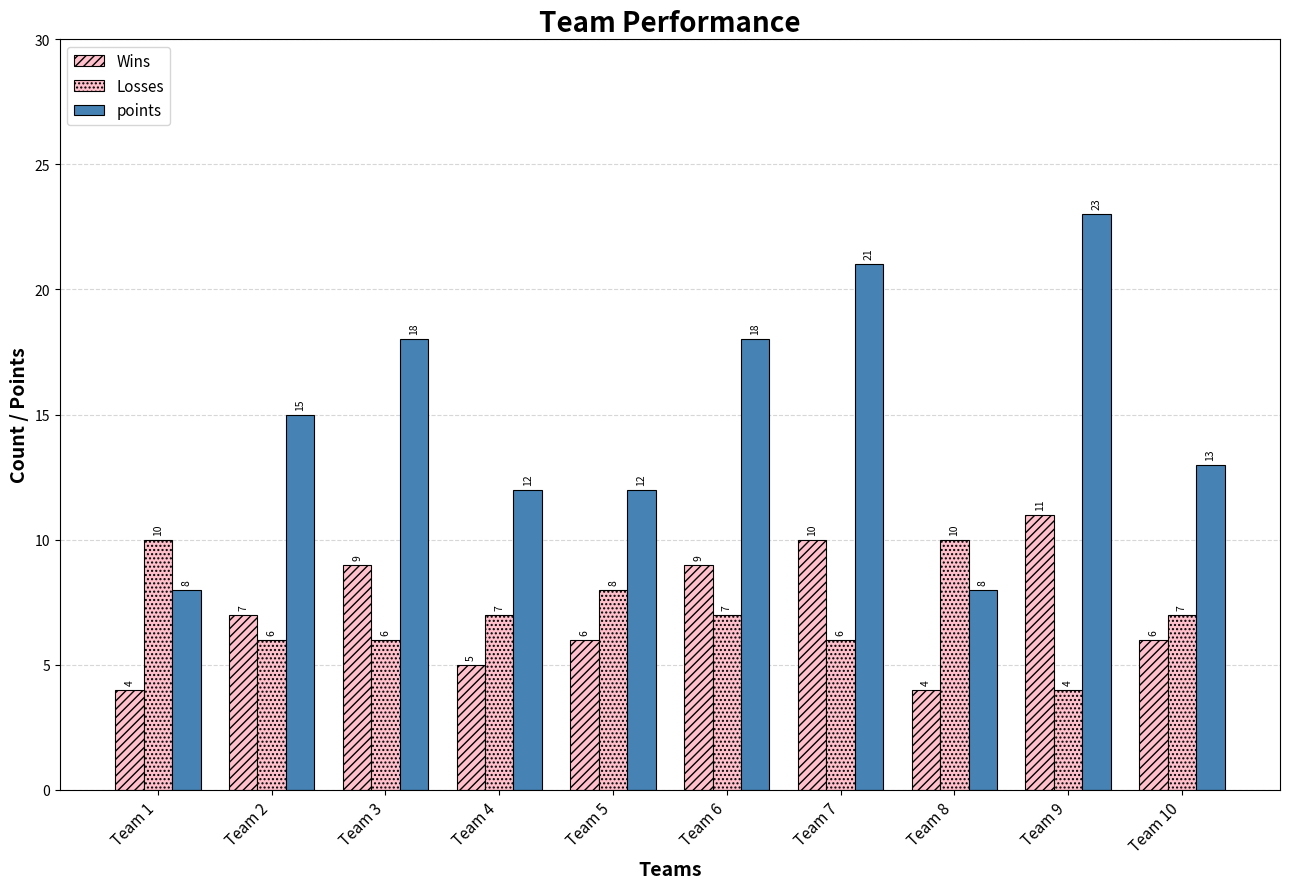

At how many categories does at least one series exceed 16?

4